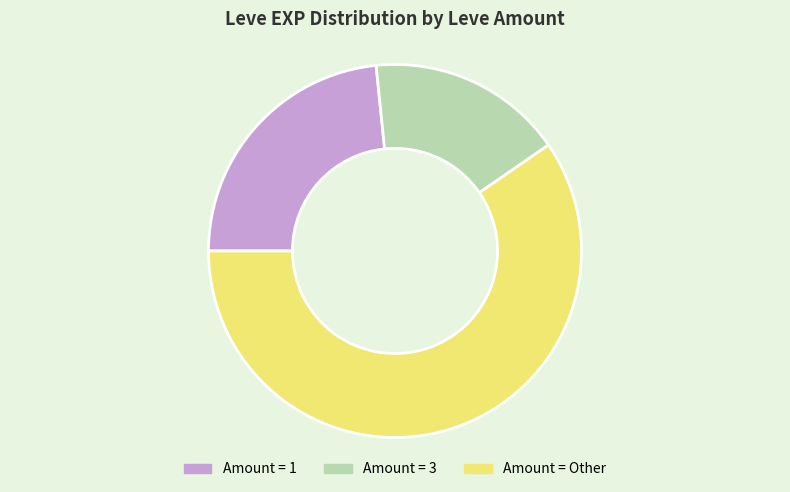

Do Amount = 1 and Amount = Other together represent more than half of the pie?

Yes